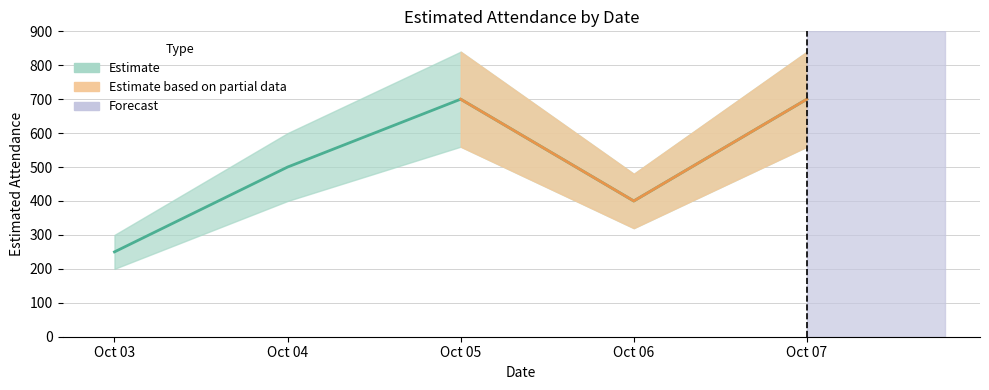

How many categories are shown in the chart?

5